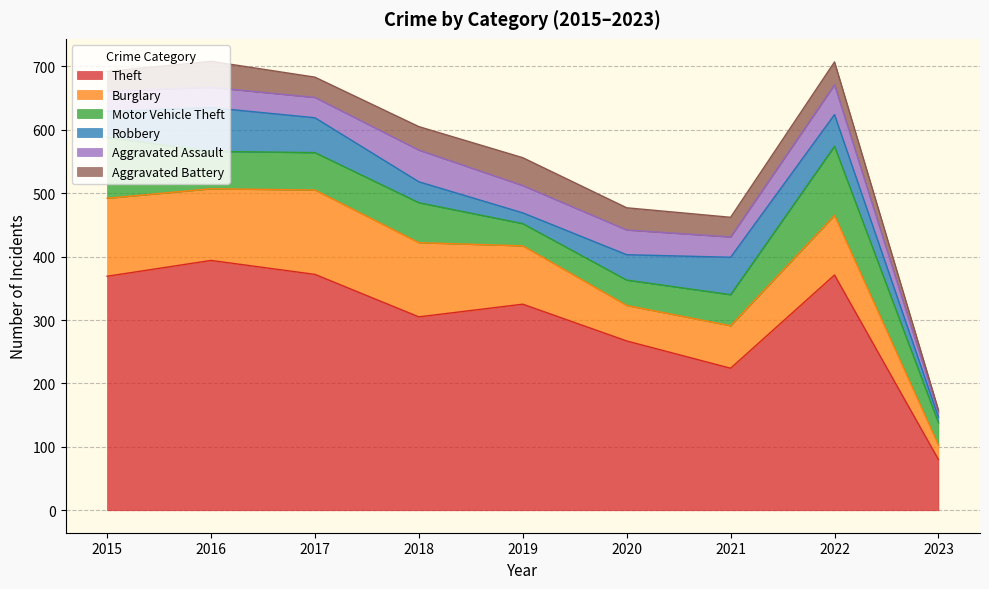

What are all the series names shown in the legend?

Theft, Burglary, Motor Vehicle Theft, Robbery, Aggravated Assault, Aggravated Battery